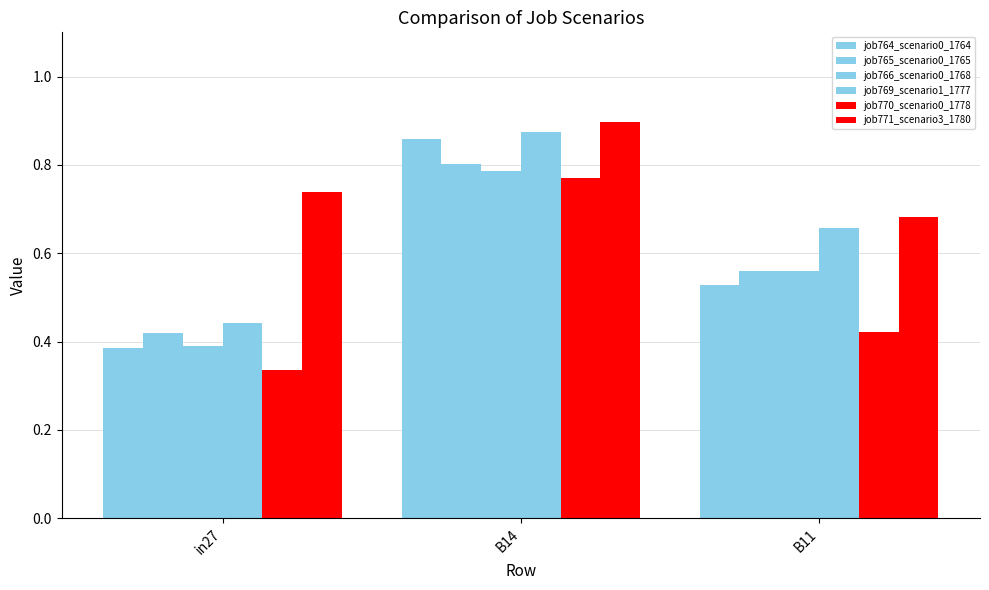

At which category is the sum across all series the highest?

B14